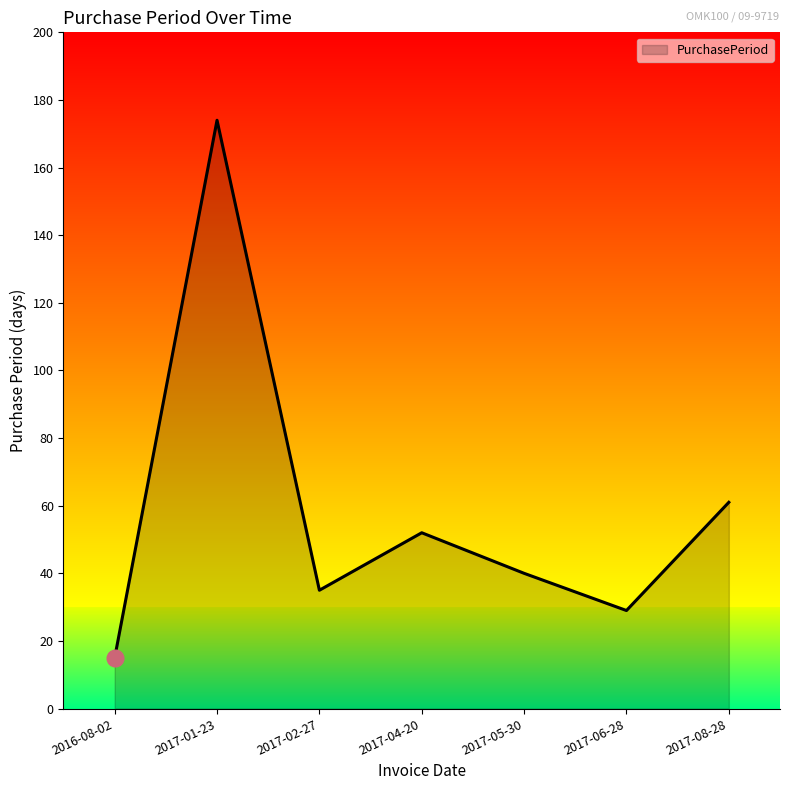

List the labels in order of value, smallest first.

2016-08-02, 2017-06-28, 2017-02-27, 2017-05-30, 2017-04-20, 2017-08-28, 2017-01-23